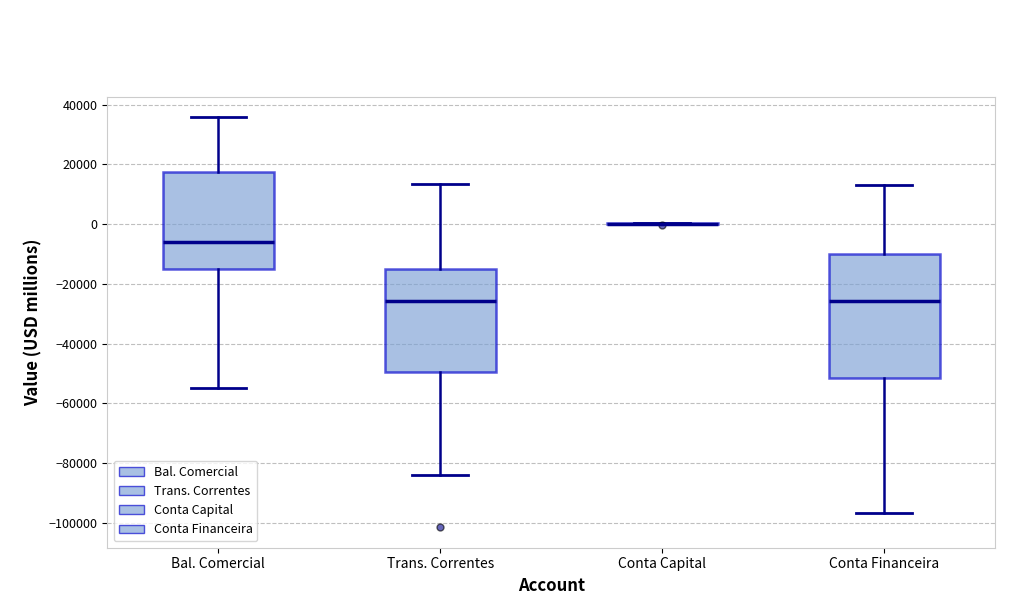

Reading left to right, transcribe this box plot: for each box, give where its median line is, the range the box spans, and where its two whiskers end, as read against the y-axis. The values are not printed on the chart, so give them approximately, as read against the axis.

Bal. Comercial: median -6000, box -14000 to 18000, whiskers -54000 to 36000
Trans. Correntes: median -26000, box -50000 to -16000, whiskers -84000 to 14000
Conta Capital: box collapsed to a line at 0, whiskers 0 to 0
Conta Financeira: median -26000, box -52000 to -10000, whiskers -96000 to 14000